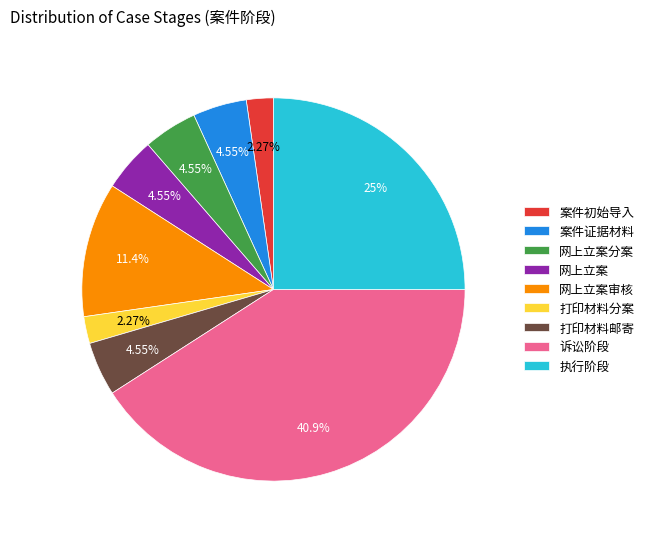

Count the number of slices in the pie.

9